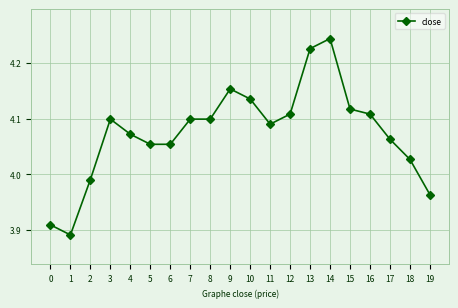

How many lines are shown in the chart?

1